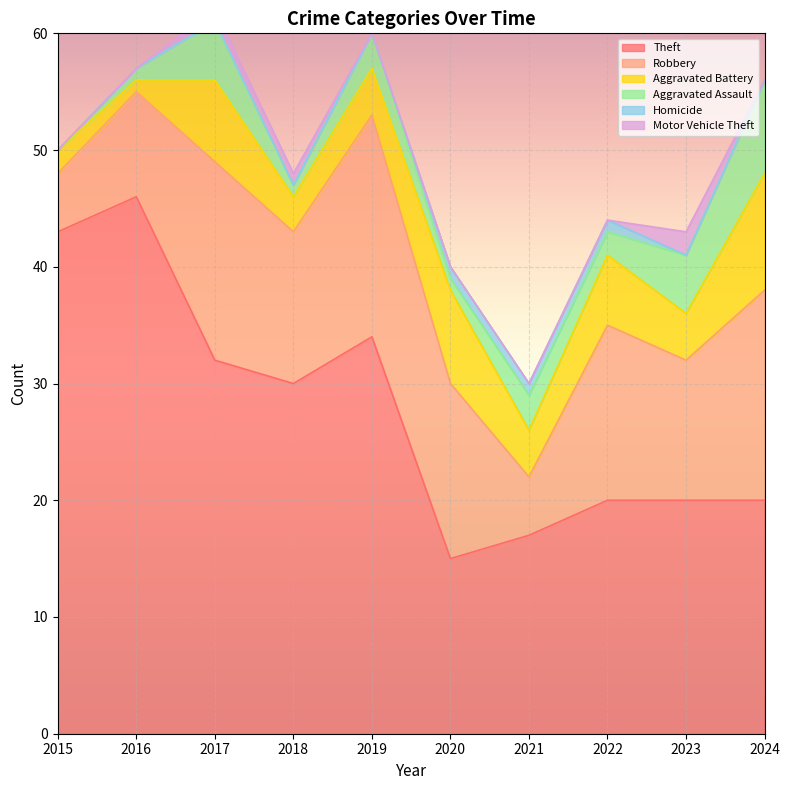

What are all the series names shown in the legend?

Theft, Robbery, Aggravated Battery, Aggravated Assault, Homicide, Motor Vehicle Theft